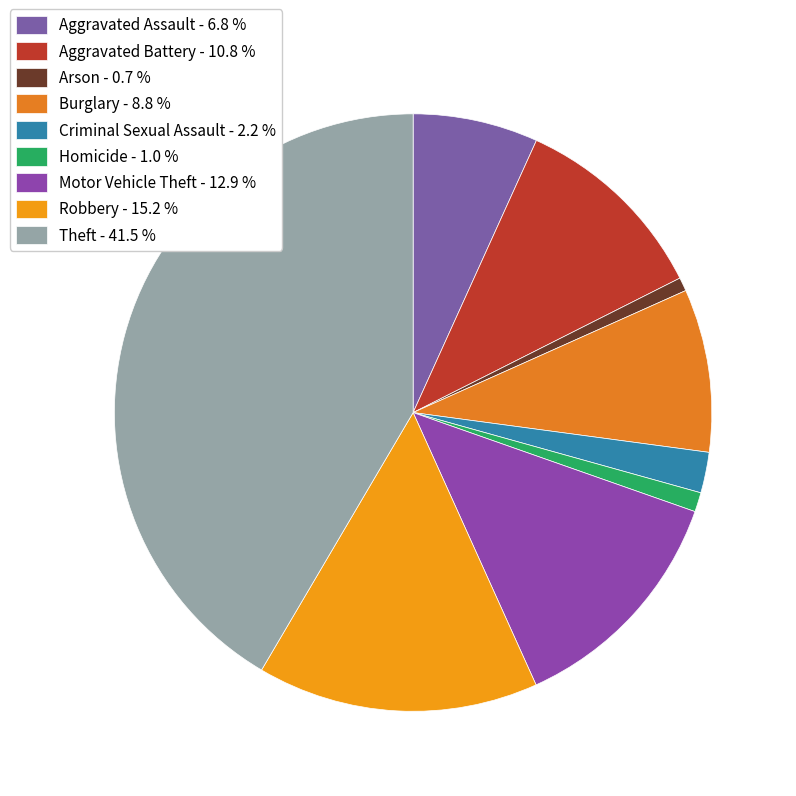

How many slices are in this pie chart?

9